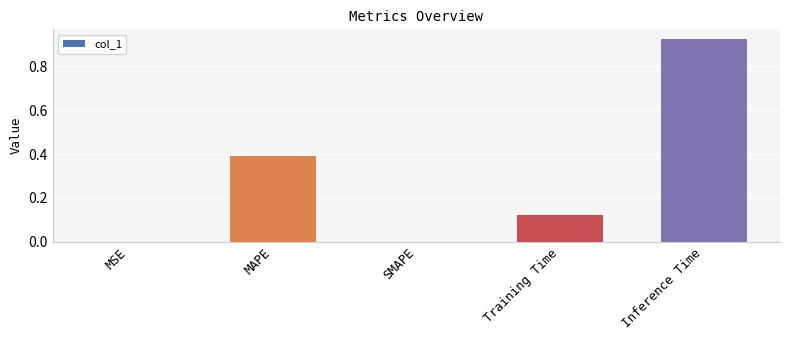

Which label corresponds to the largest value in the chart?

Inference Time